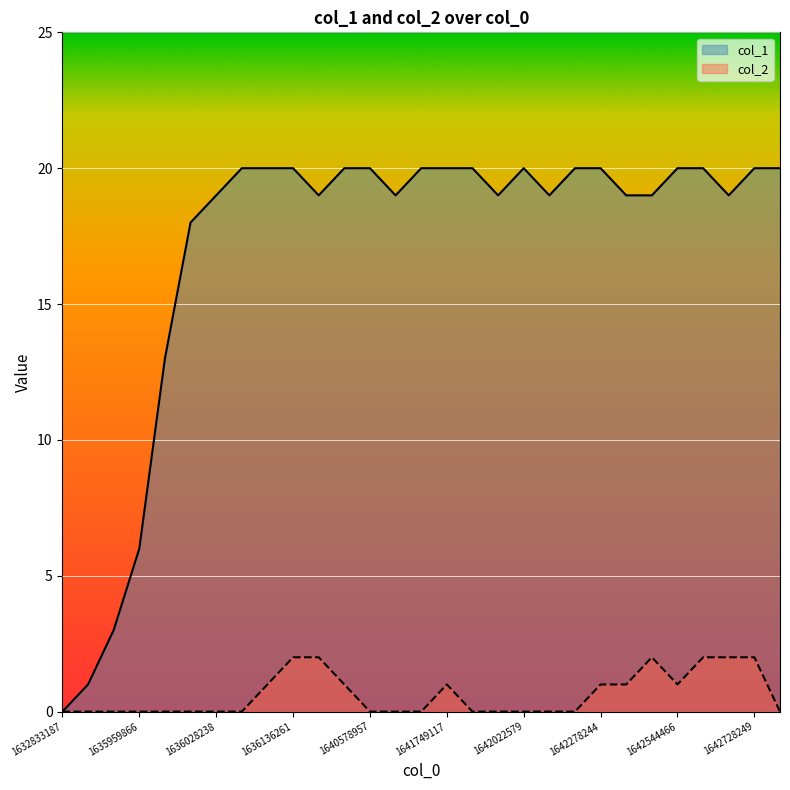

Between 1641749117 and 1642616444, which is larger?

1641749117